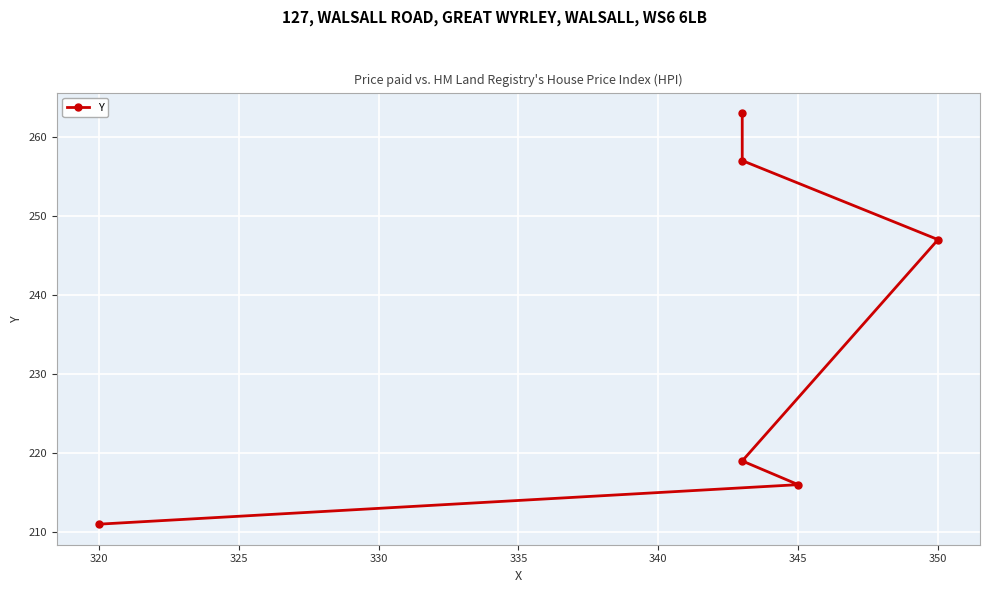

How many lines are shown in the chart?

1